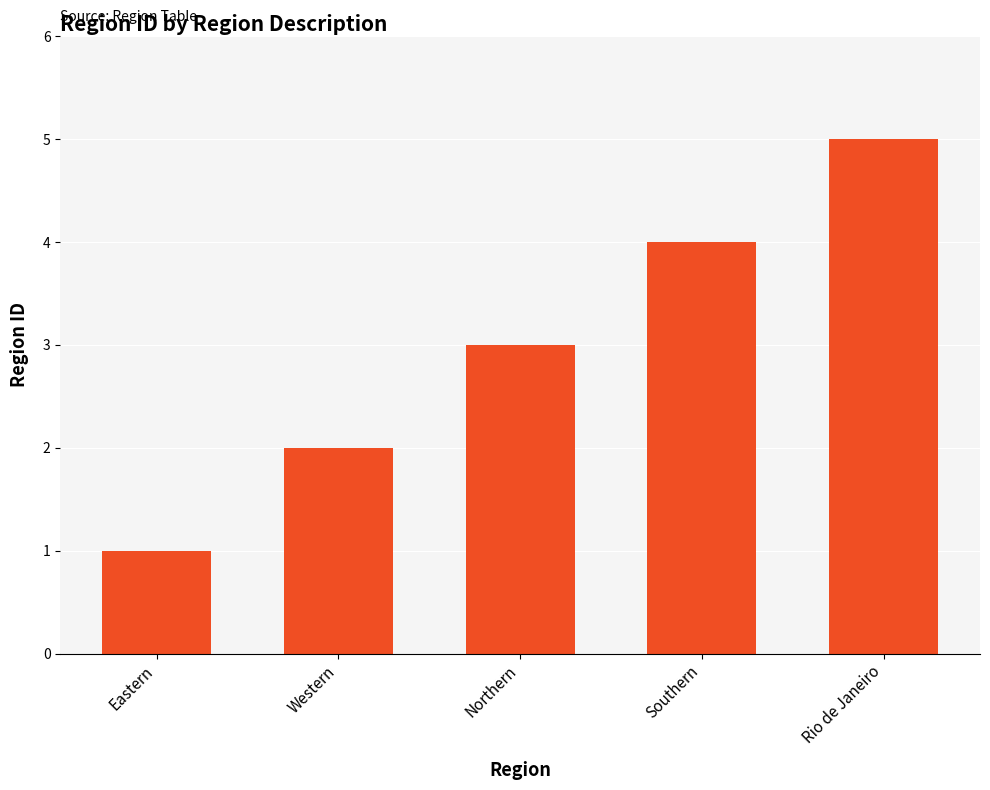

What is the difference between the values at Rio de Janeiro and Eastern?

4